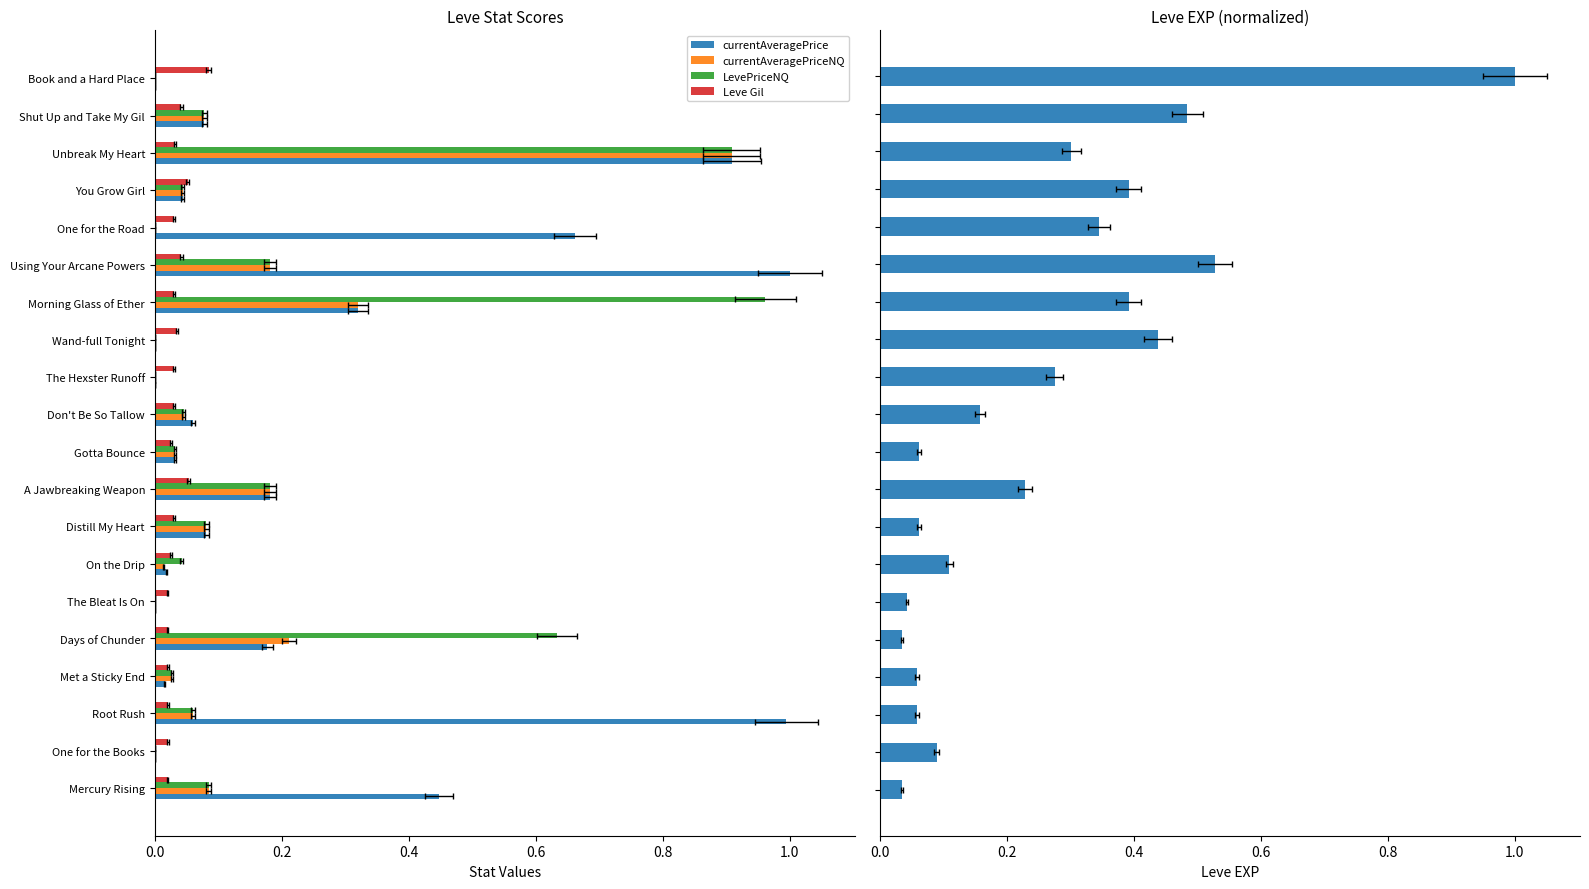

What is the average value of the LevePriceNQ series?

0.2